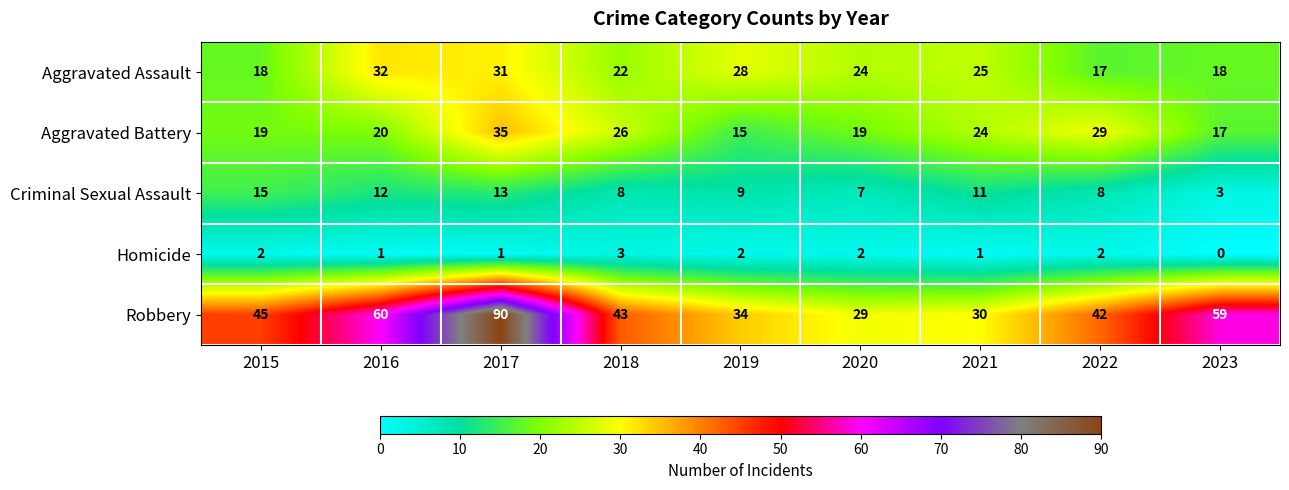

Rank the series by their maximum value, from highest to lowest.

Robbery, Aggravated Battery, Aggravated Assault, Criminal Sexual Assault, Homicide